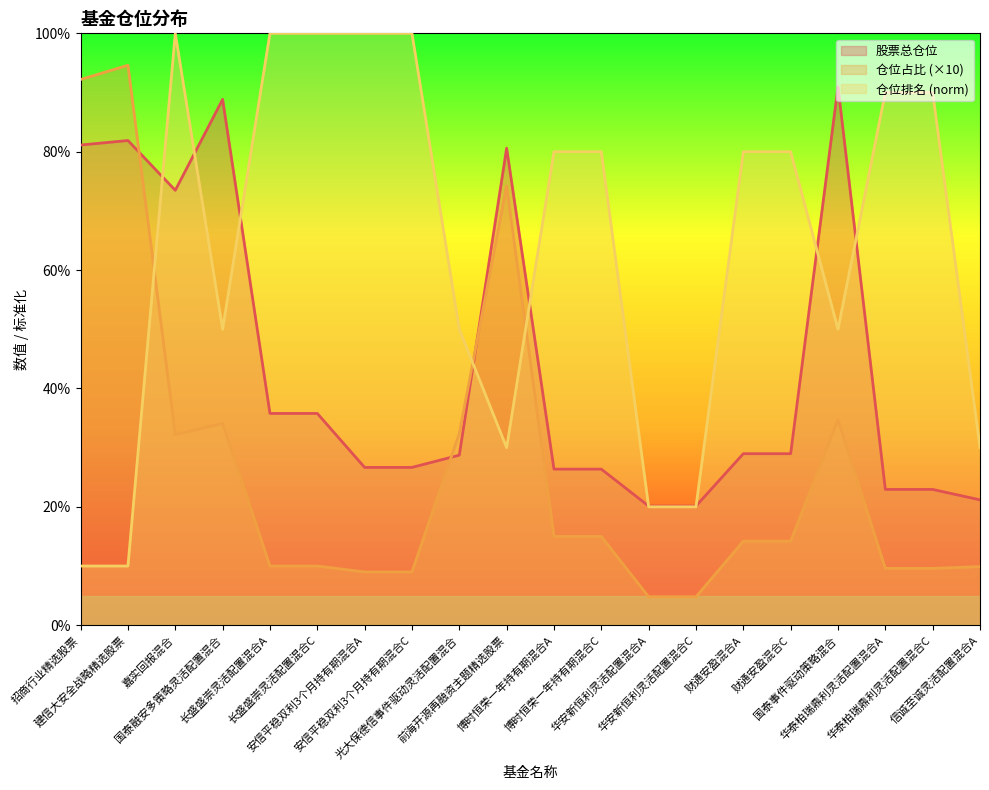

Which series changed the most between 安信平稳双利3个月持有期混合C and 博时恒荣一年持有期混合C?

仓位排名 (norm)